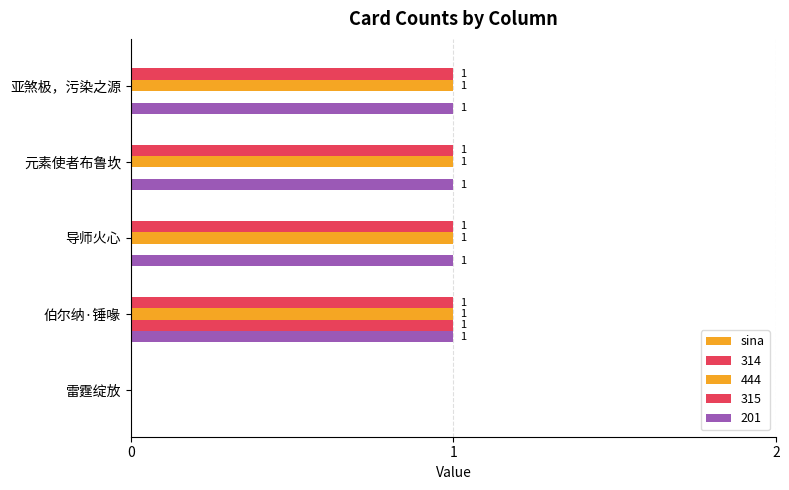

How many data points does each series have?

5